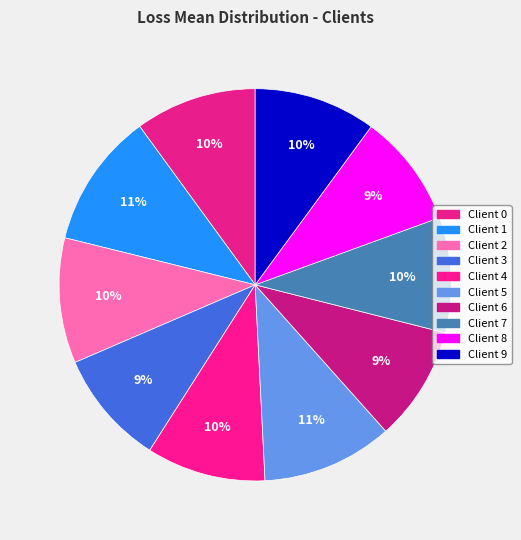

How much of the chart is everything except Client 8?

90.6%